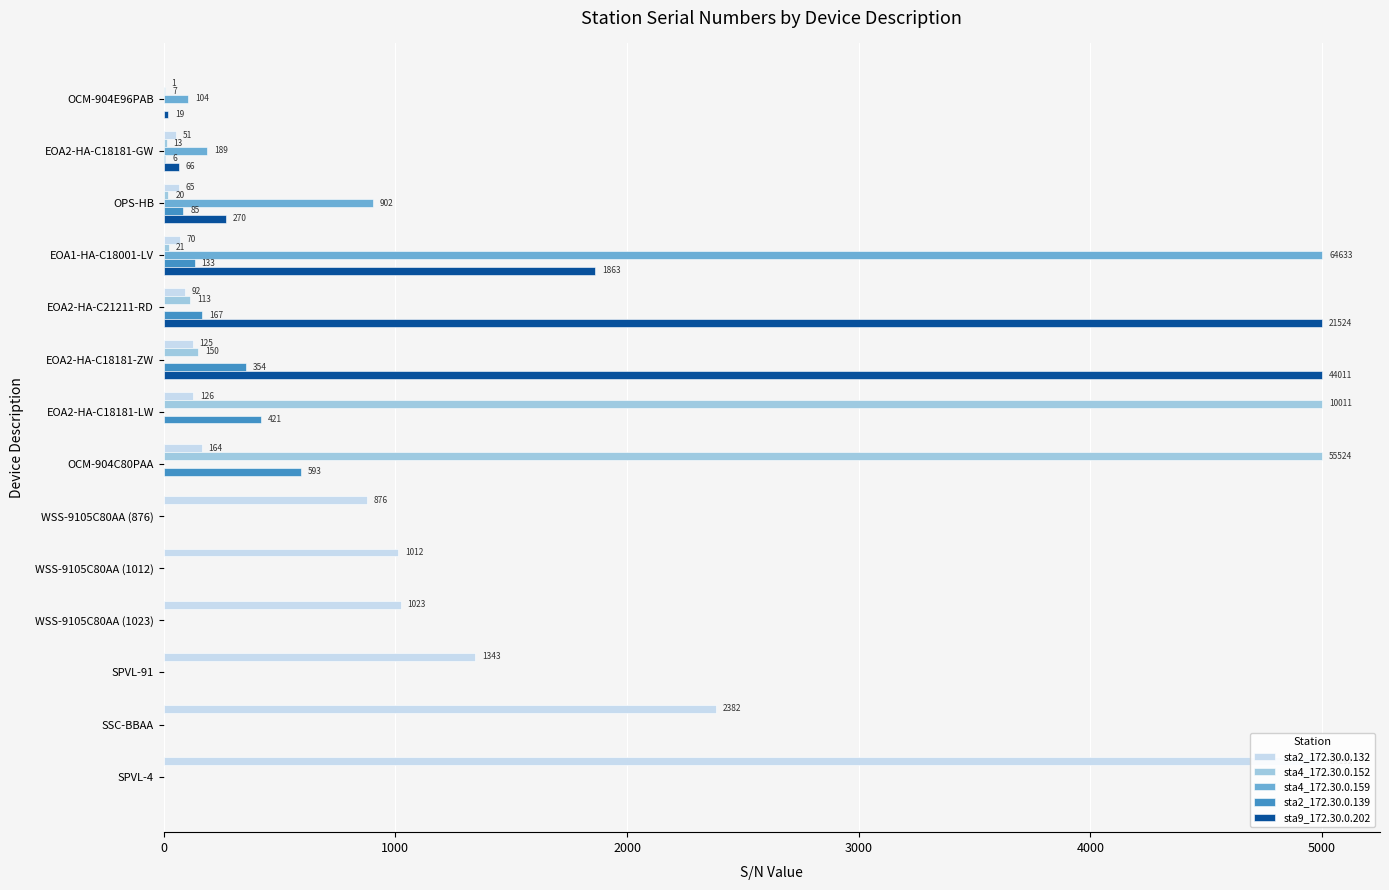

What are all the series names shown in the legend?

sta2_172.30.0.132, sta4_172.30.0.152, sta4_172.30.0.159, sta2_172.30.0.139, sta9_172.30.0.202